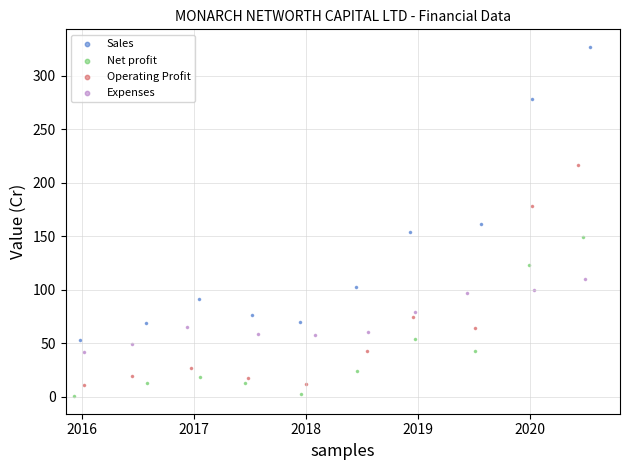

Which series contains the highest Y value?

Sales